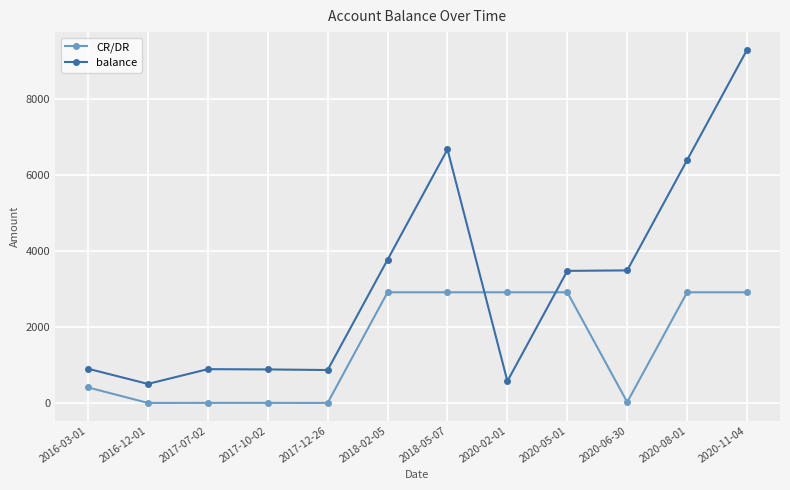

Where is CR/DR nearest to the value 1448?

2016-03-01